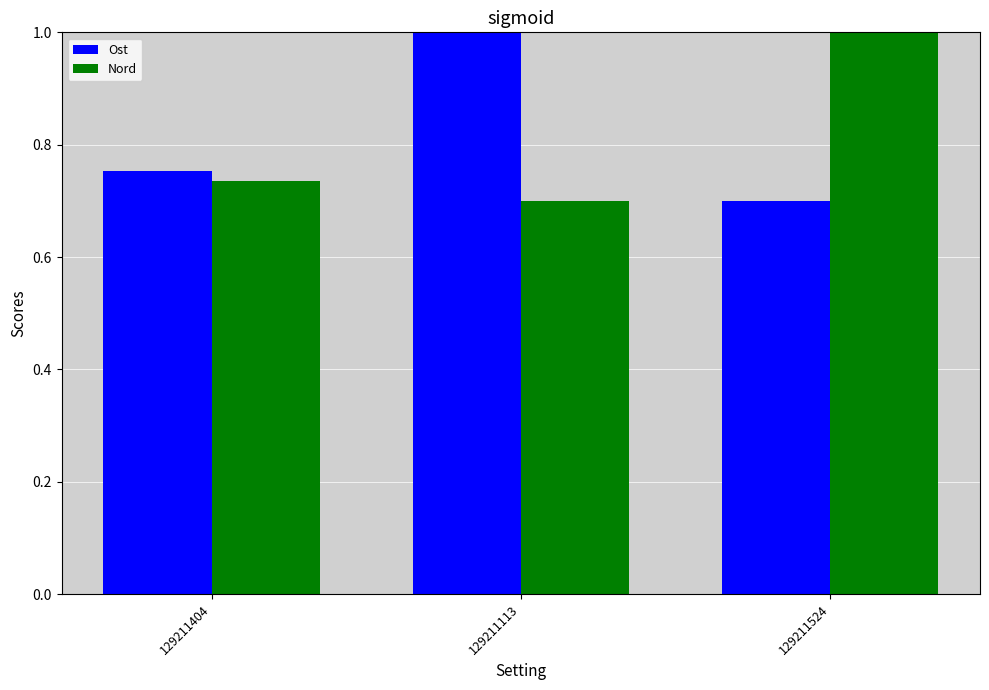

Where is Nord nearest to the value 0?

129211113